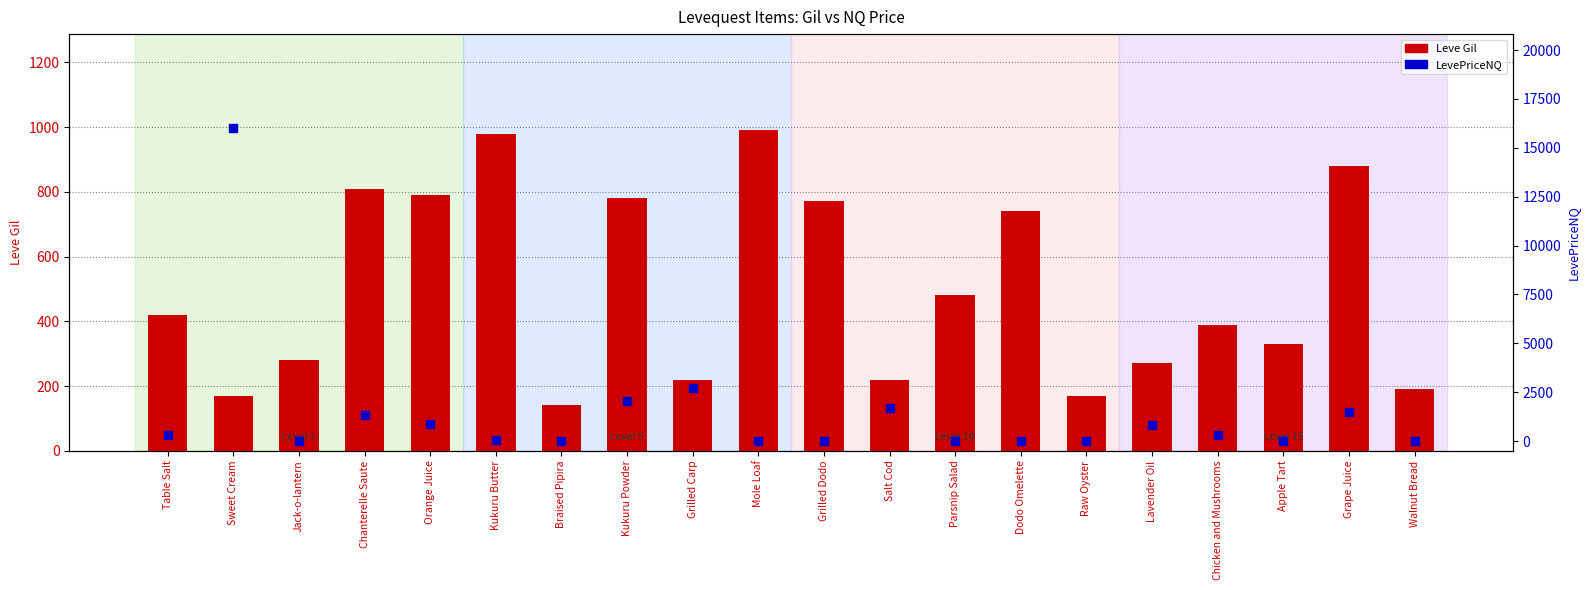

Which series has the largest Y range (max minus min)?

LevePriceNQ